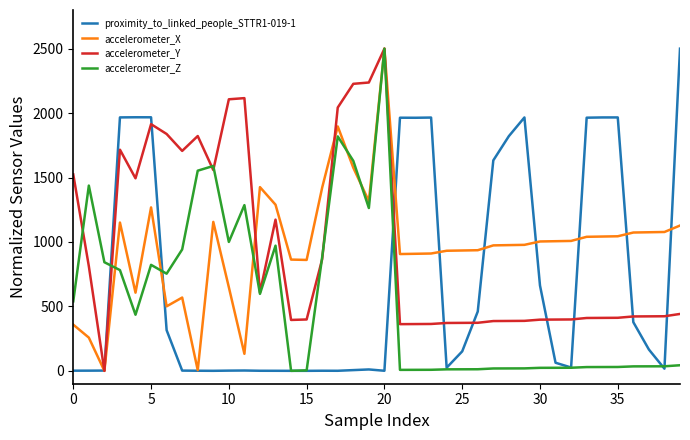

What is the maximum value shown in the chart?

2500.0